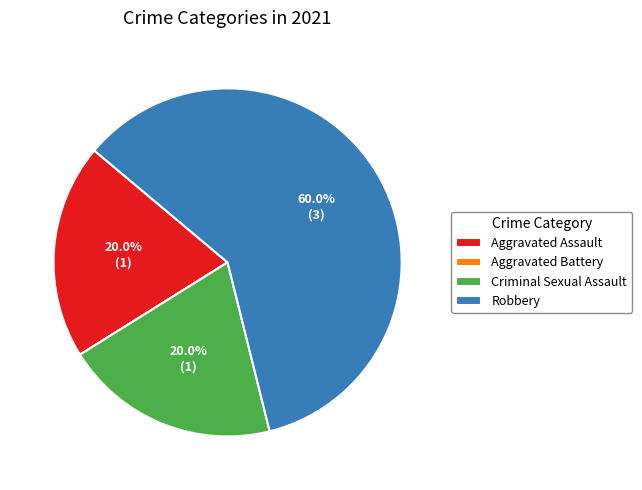

Which category has the biggest portion of the pie?

Robbery